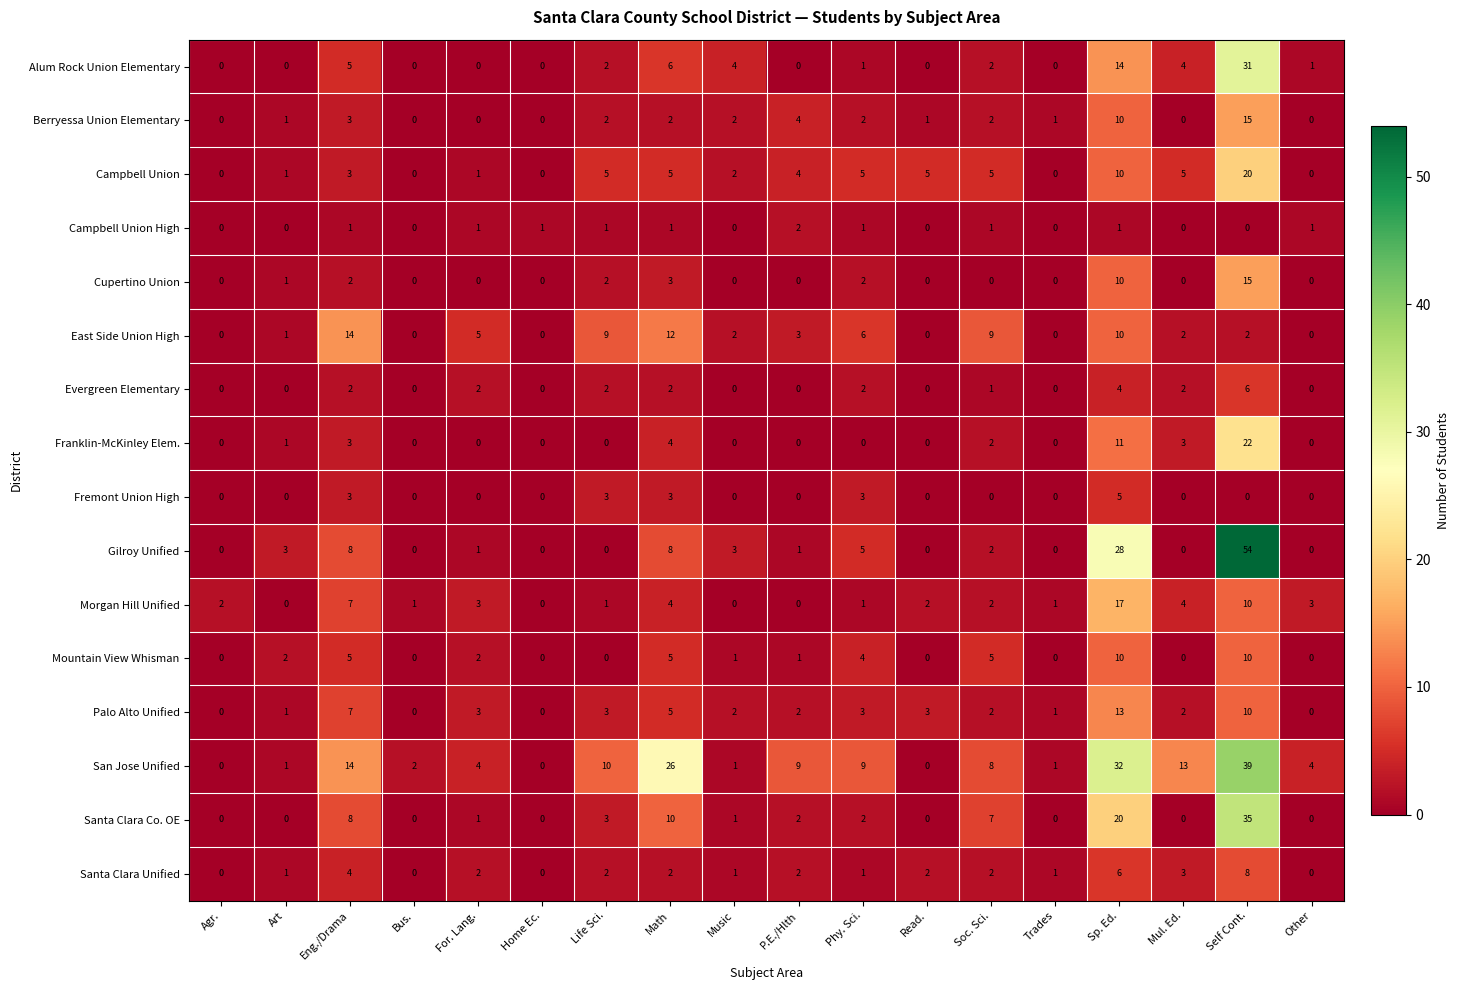

What is the sum of the Alum Rock Union Elementary values at Trades and Self Cont.?

31